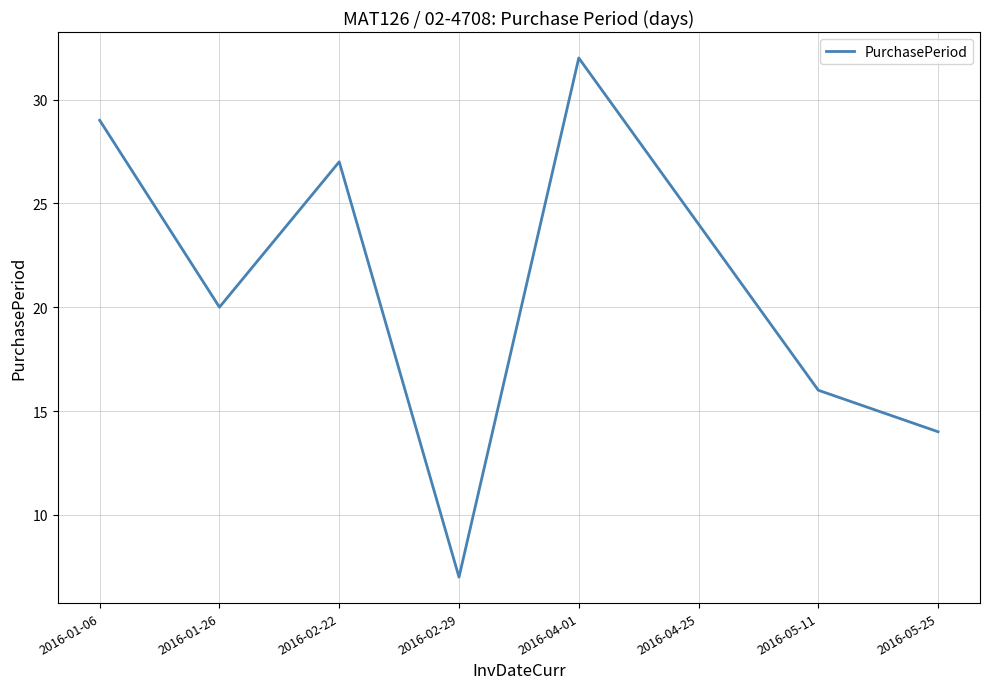

True or false: the data has more than 1 interior local peaks.

True